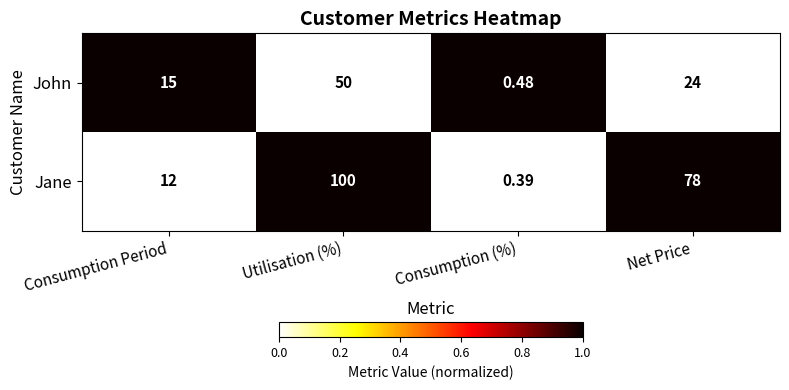

At which category is the sum across all series the highest?

Utilisation (%)